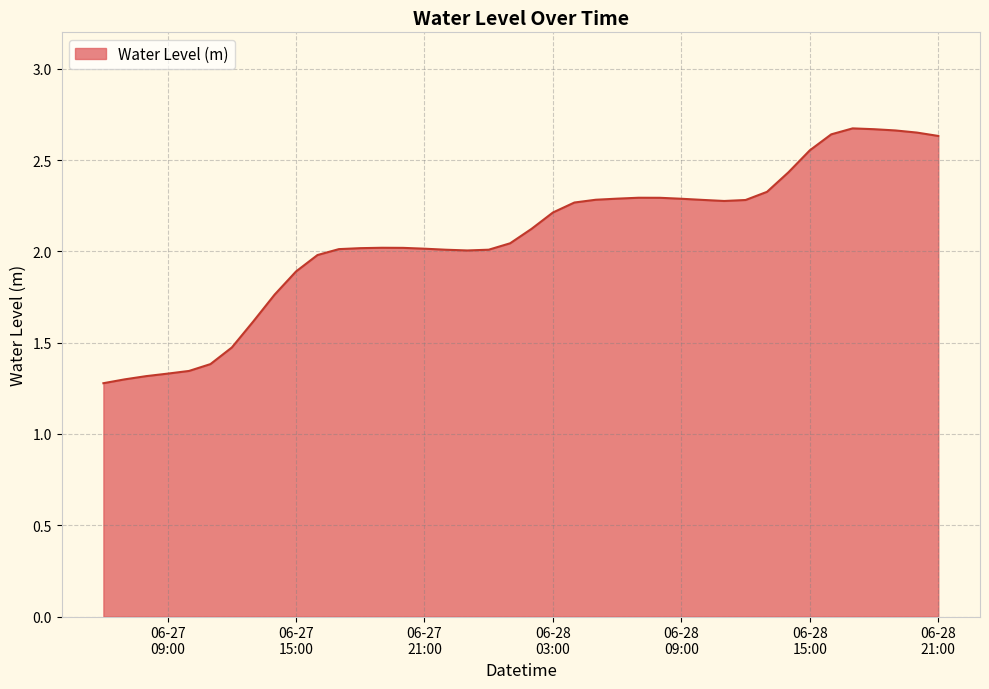

What is the difference between the maximum and minimum values?

1.4